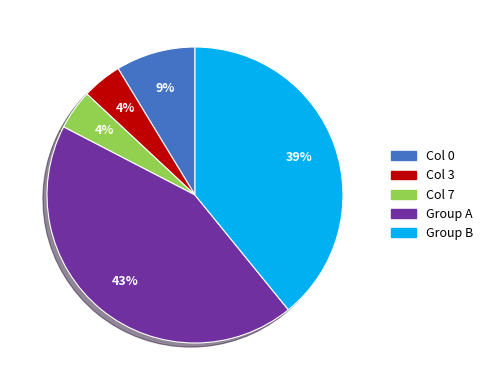

Count the number of slices in the pie.

5